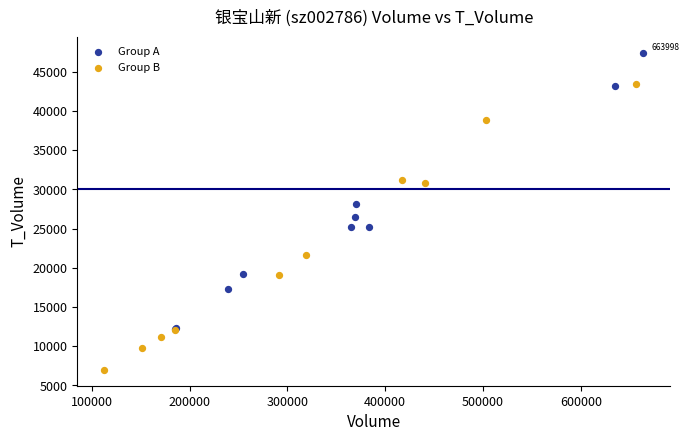

Which series reaches the maximum Y coordinate?

Group A